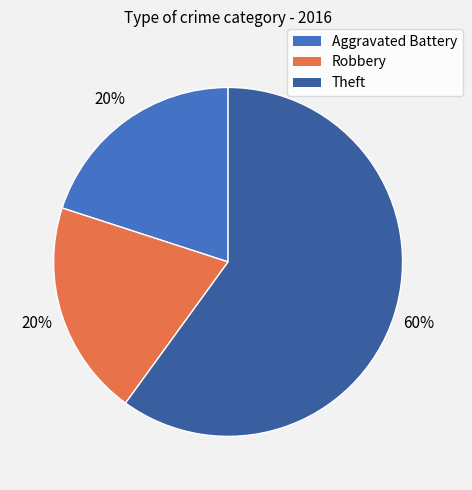

To the nearest percent, what is the average slice percentage?

33%